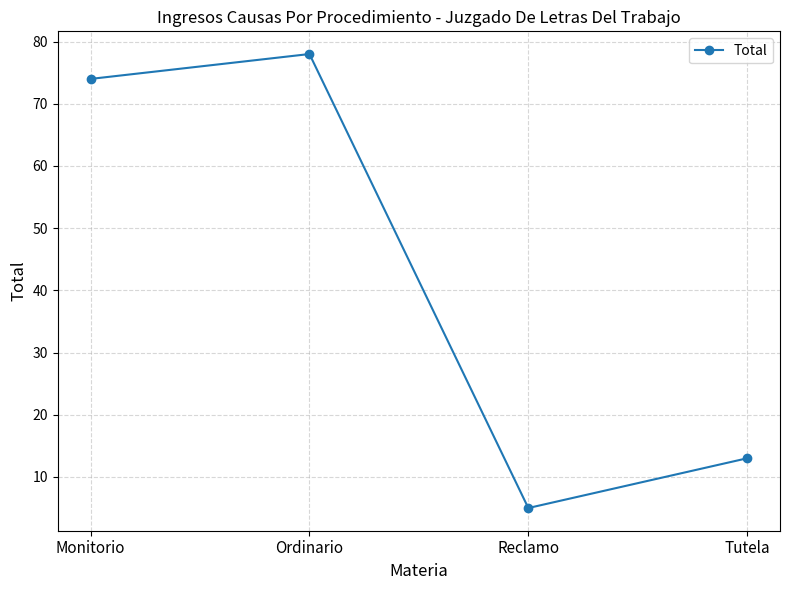

How many lines are shown in the chart?

1